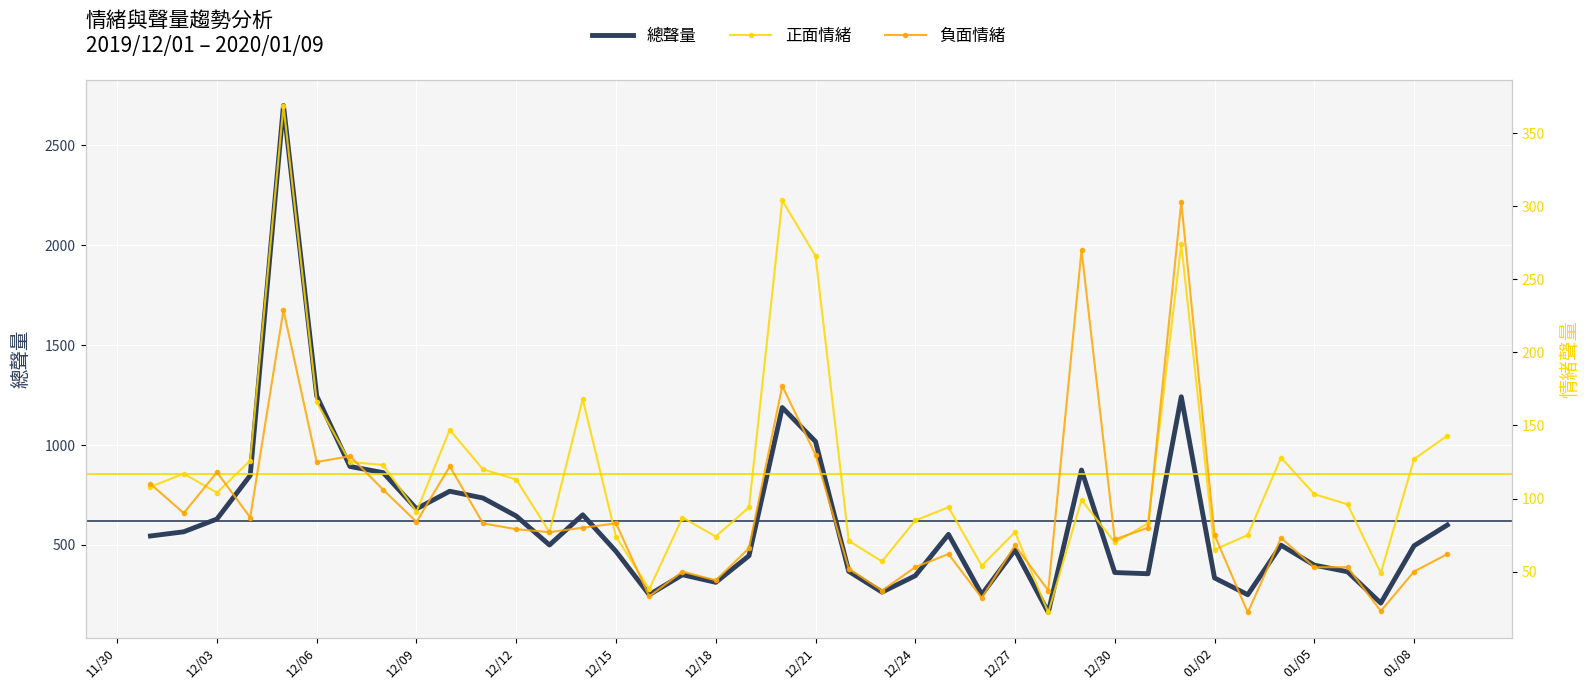

What is the maximum value for 總聲量?

2700